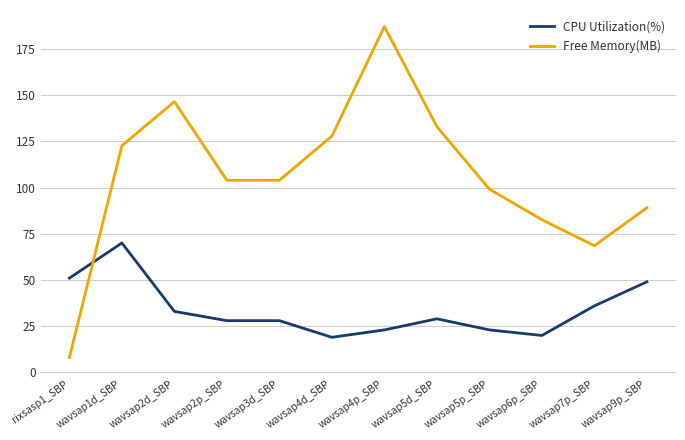

At which label does Free Memory(MB) first exceed 103?

wavsap1d_SBP